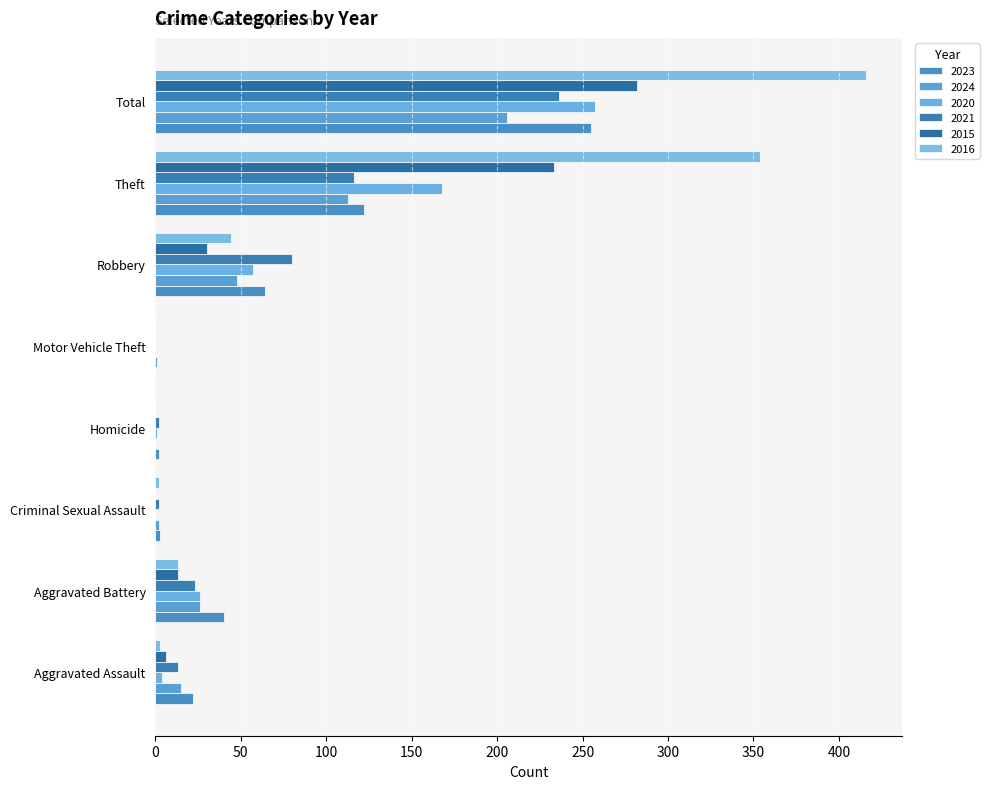

Which label corresponds to the largest value in the chart?

Total